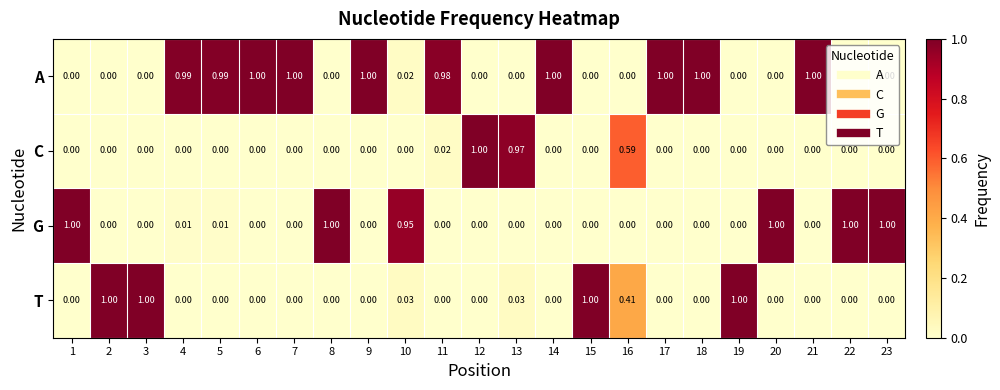

Between 11 and 15, which series saw the biggest shift?

T